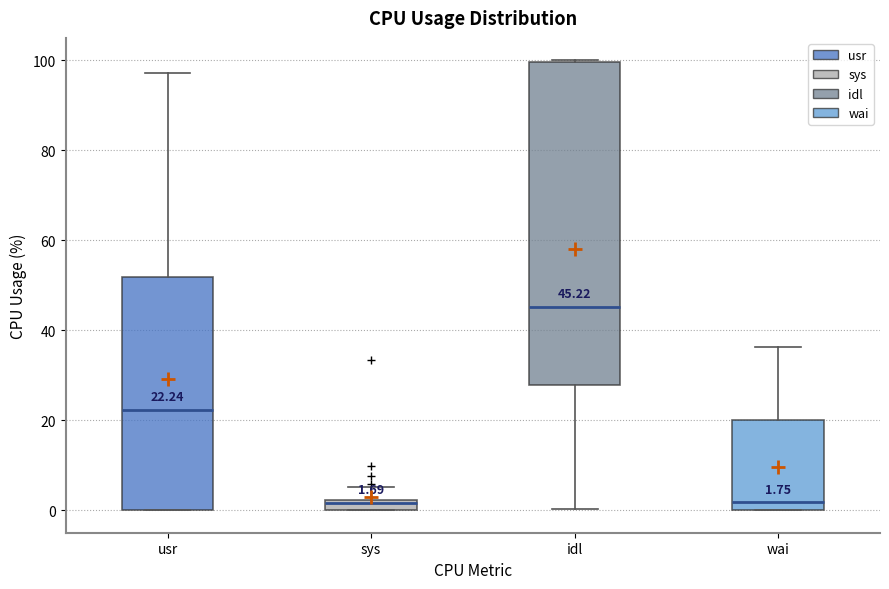

Which box is the tallest, from its lower edge to its upper edge?

idl